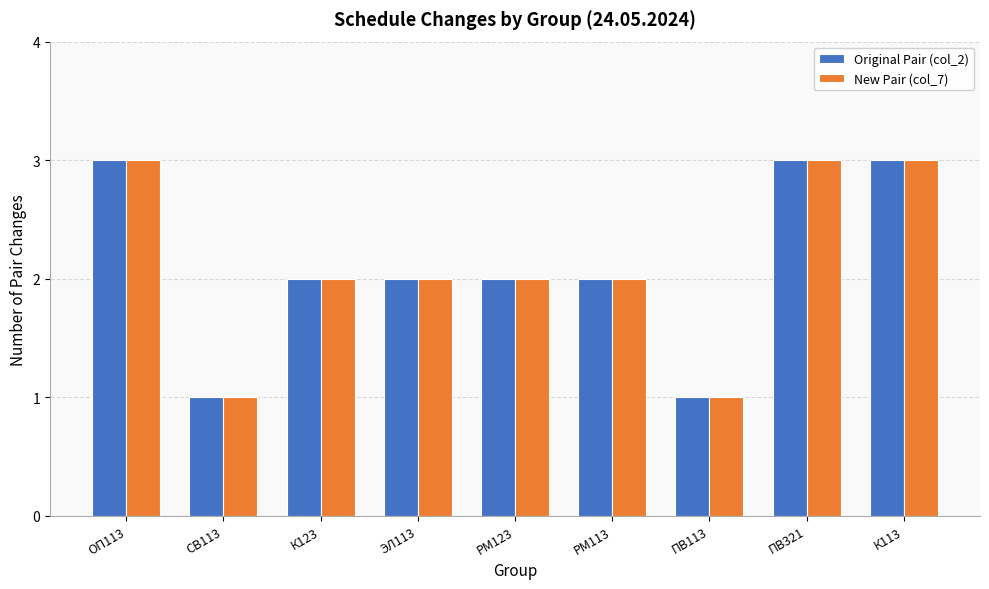

What is the greatest value displayed?

3